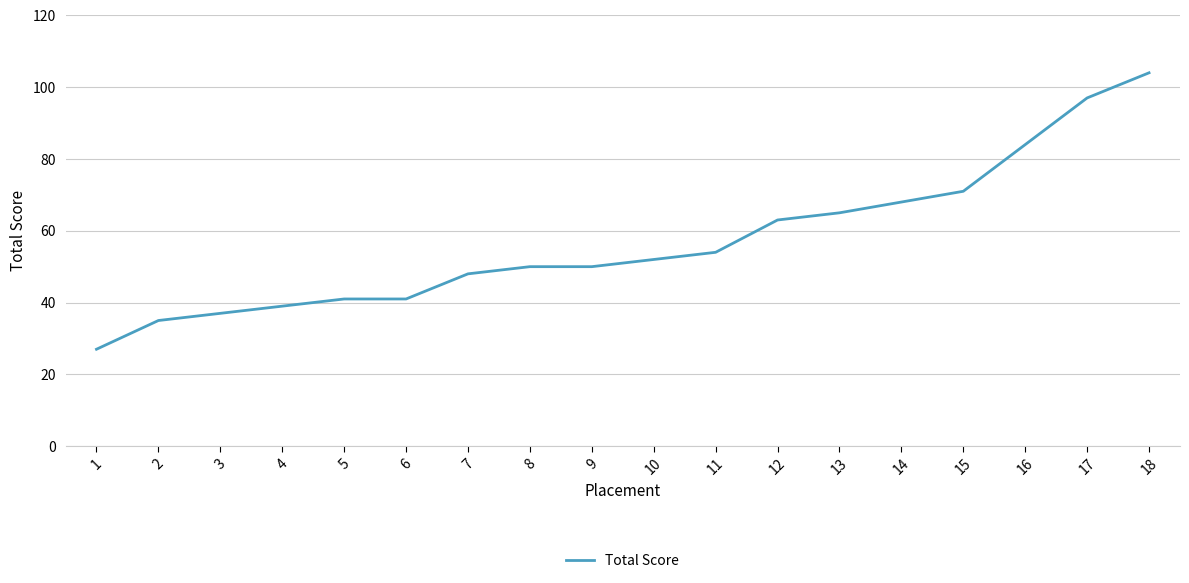

Which label corresponds to the smallest value in the chart?

1